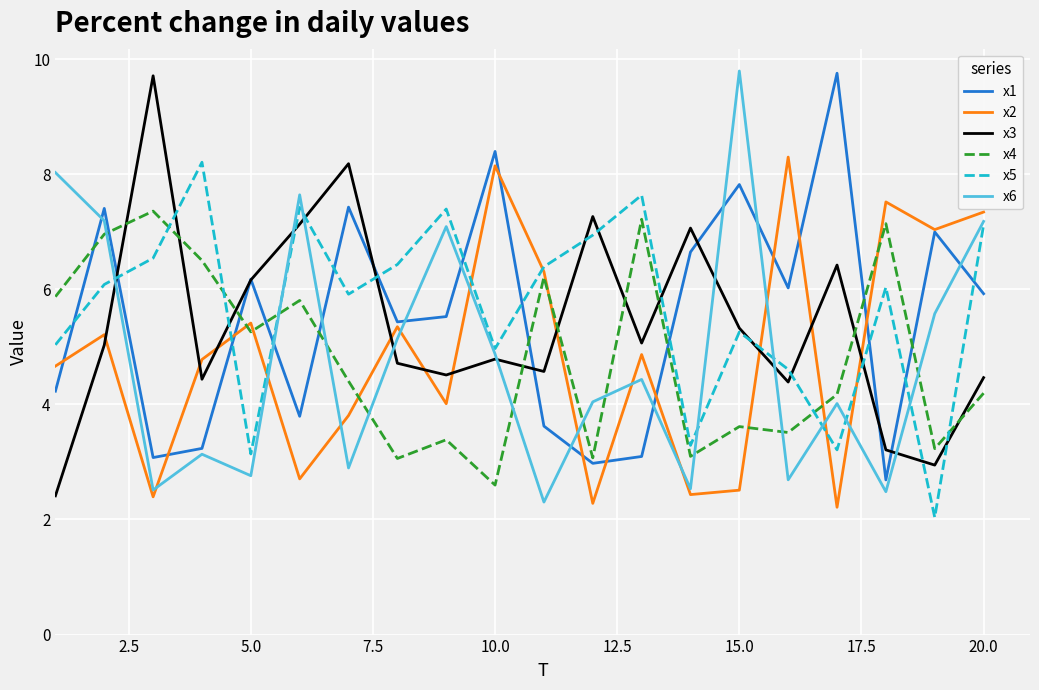

What is the minimum value shown in the chart?

2.0